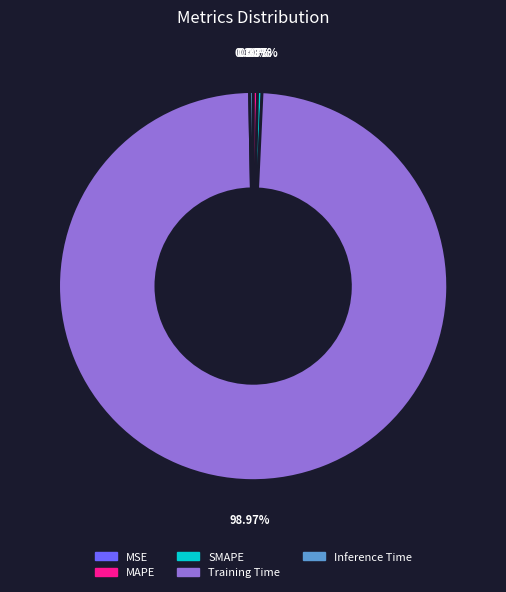

Do Inference Time and Training Time together represent more than half of the pie?

Yes